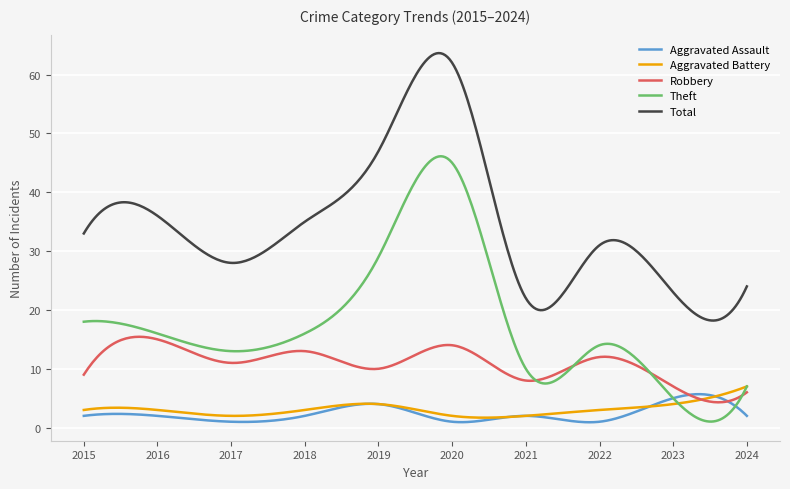

True or false: Robbery and Total cross at least once.

False